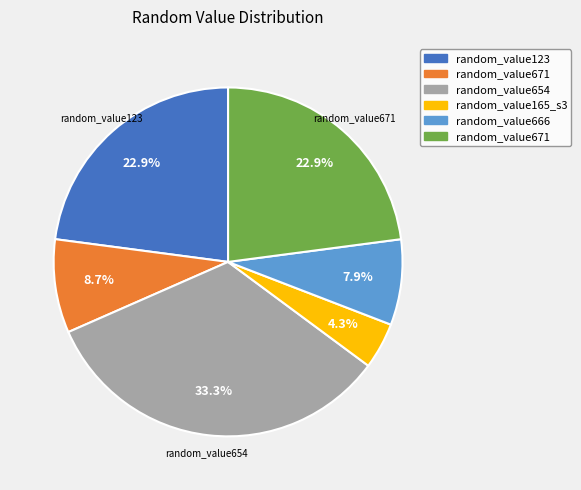

Is there any slice that represents more than half of the pie?

No